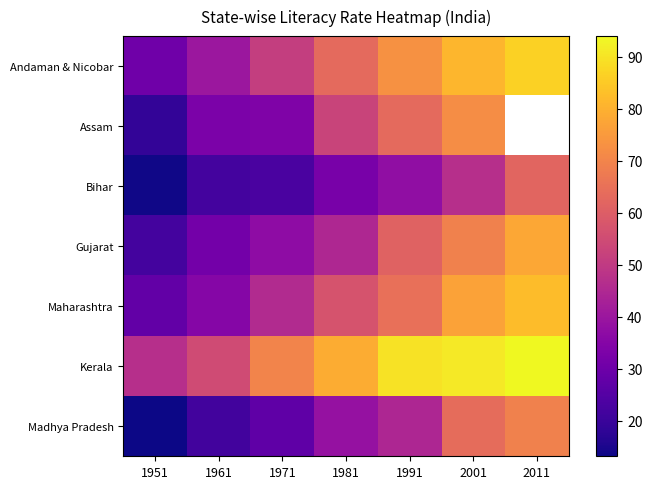

Rank the series by their maximum value, from lowest to highest.

Bihar, Madhya Pradesh, Assam, Gujarat, Maharashtra, Andaman & Nicobar, Kerala